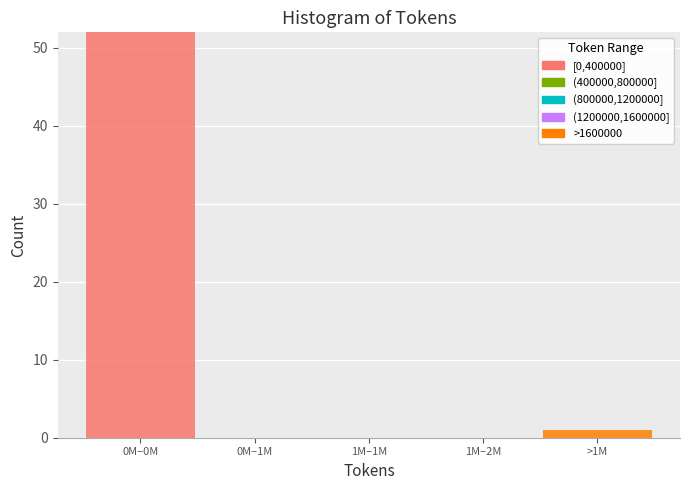

Reading left to right, what are the values for [0,400000]?

0M–0M=52	0M–1M=0	1M–1M=0	1M–2M=0	>1M=0